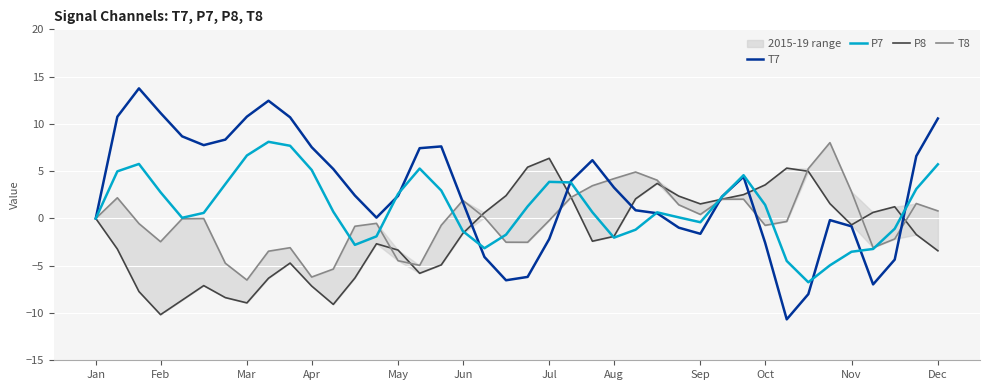

True or false: T7 has a value of -0.8 at Nov.

True